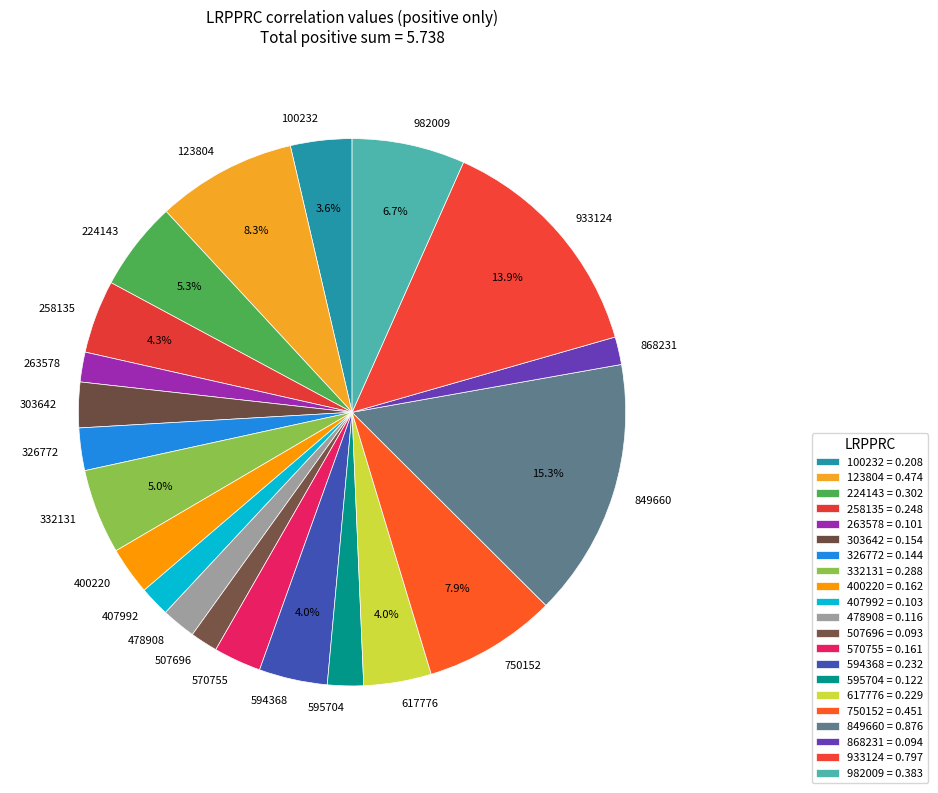

Combined, do 982009 and 224143 account for over 50%?

No